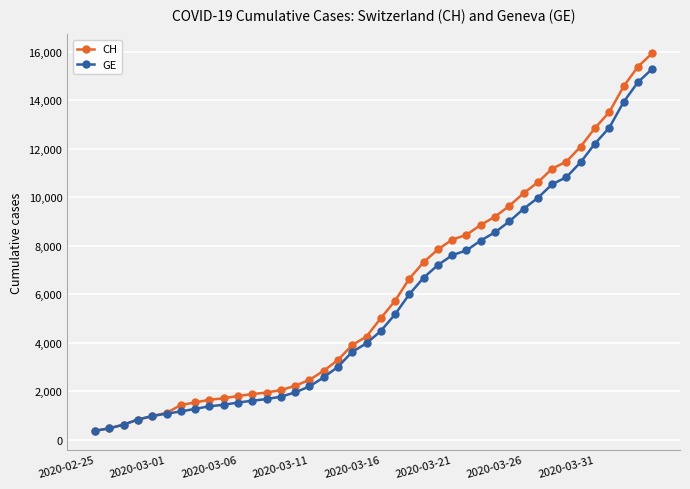

What is the maximum value for GE?

15284